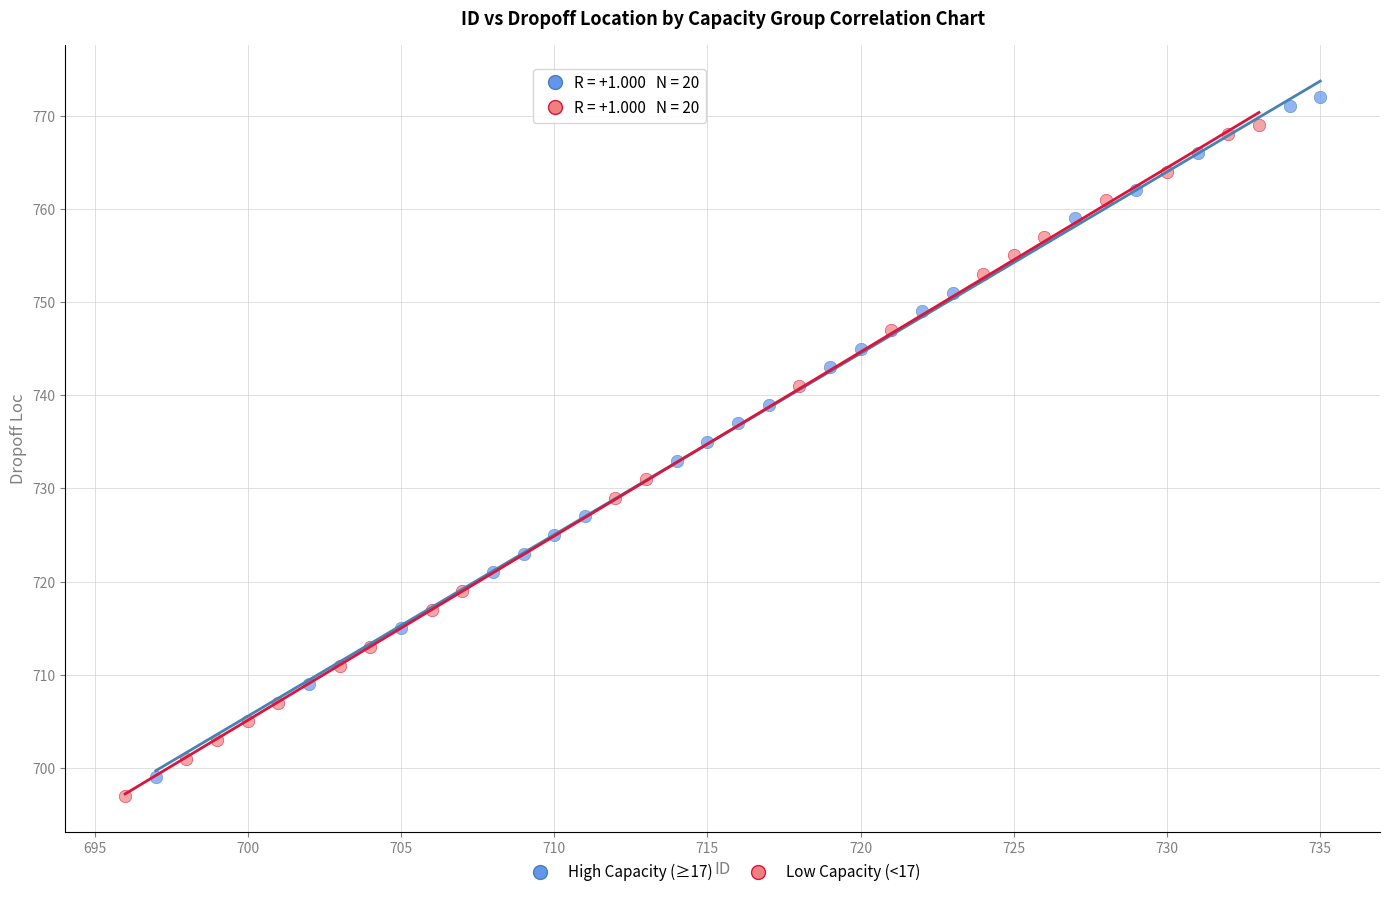

Which series contains the highest Y value?

High Capacity (≥17)